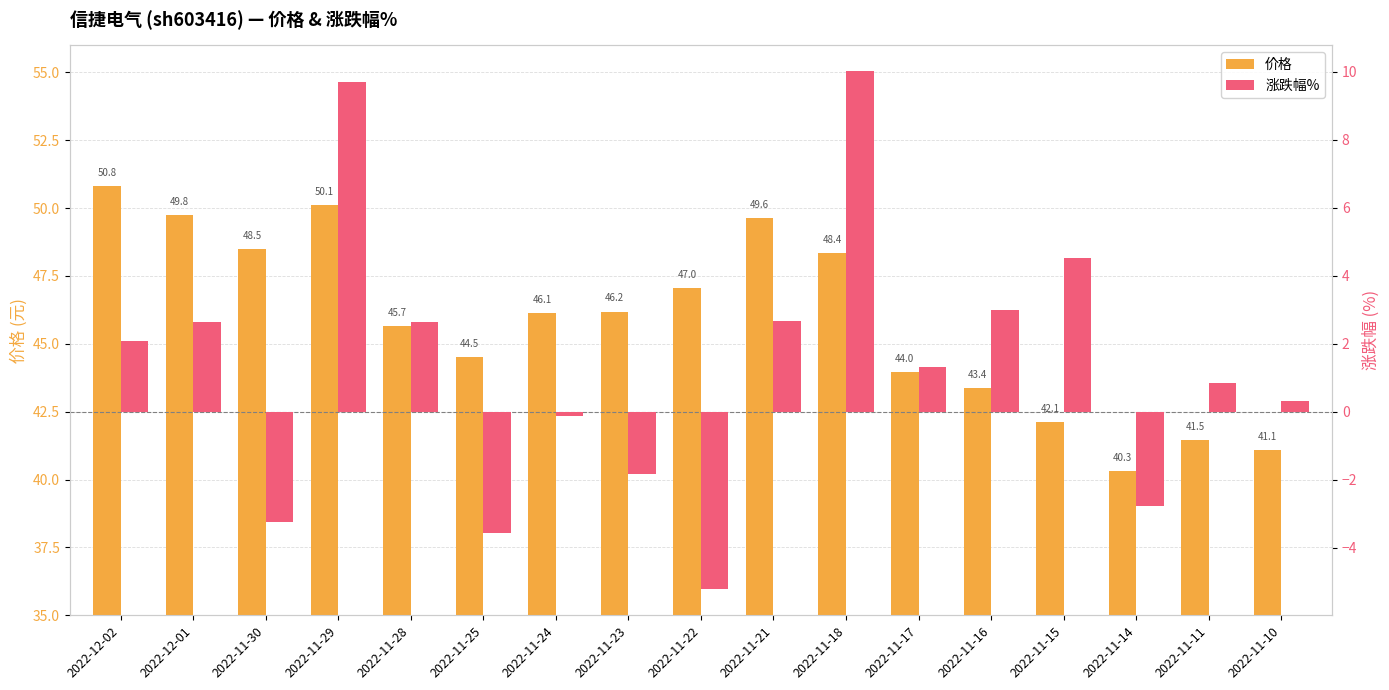

The 涨跌幅% series shows 4.1 at 2022-11-28. True or false?

False